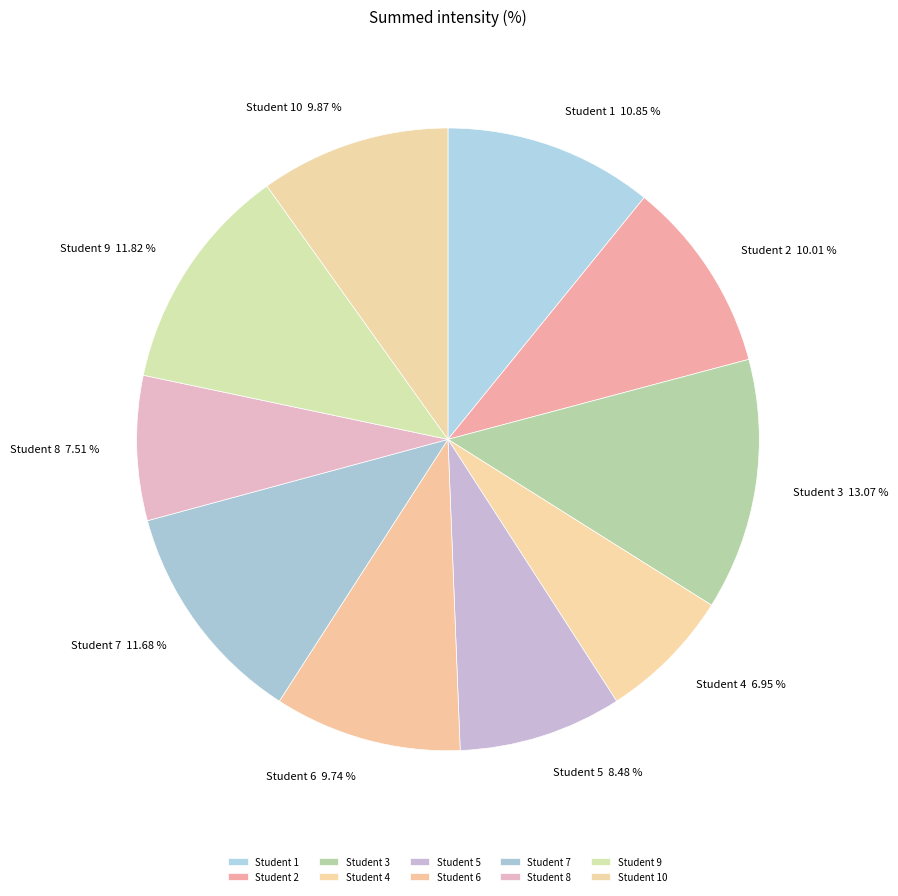

Combined, do Student 1 and Student 9 account for over 50%?

No